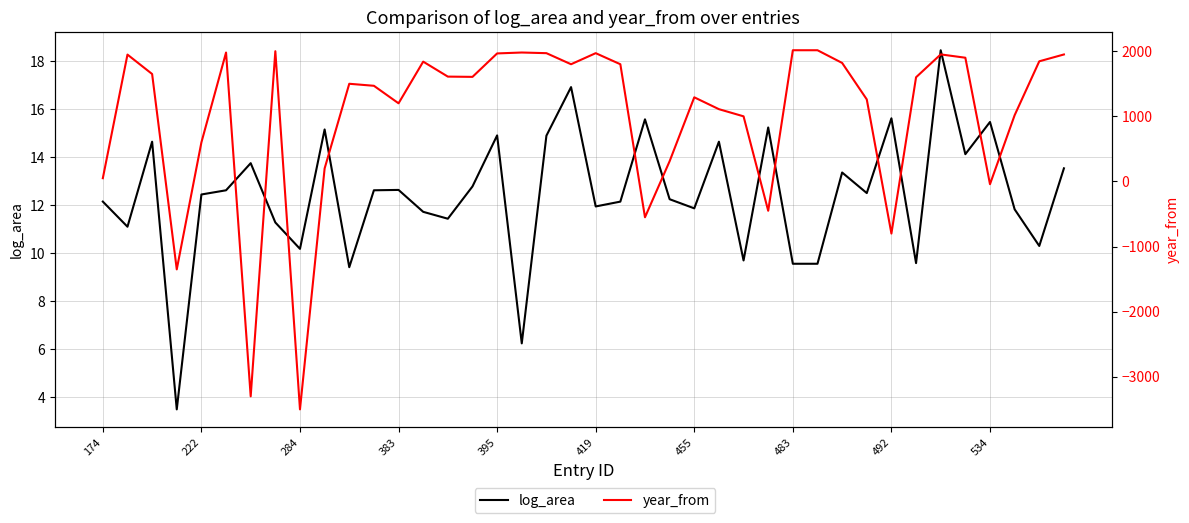

How many negative values does the year_from series have?

7